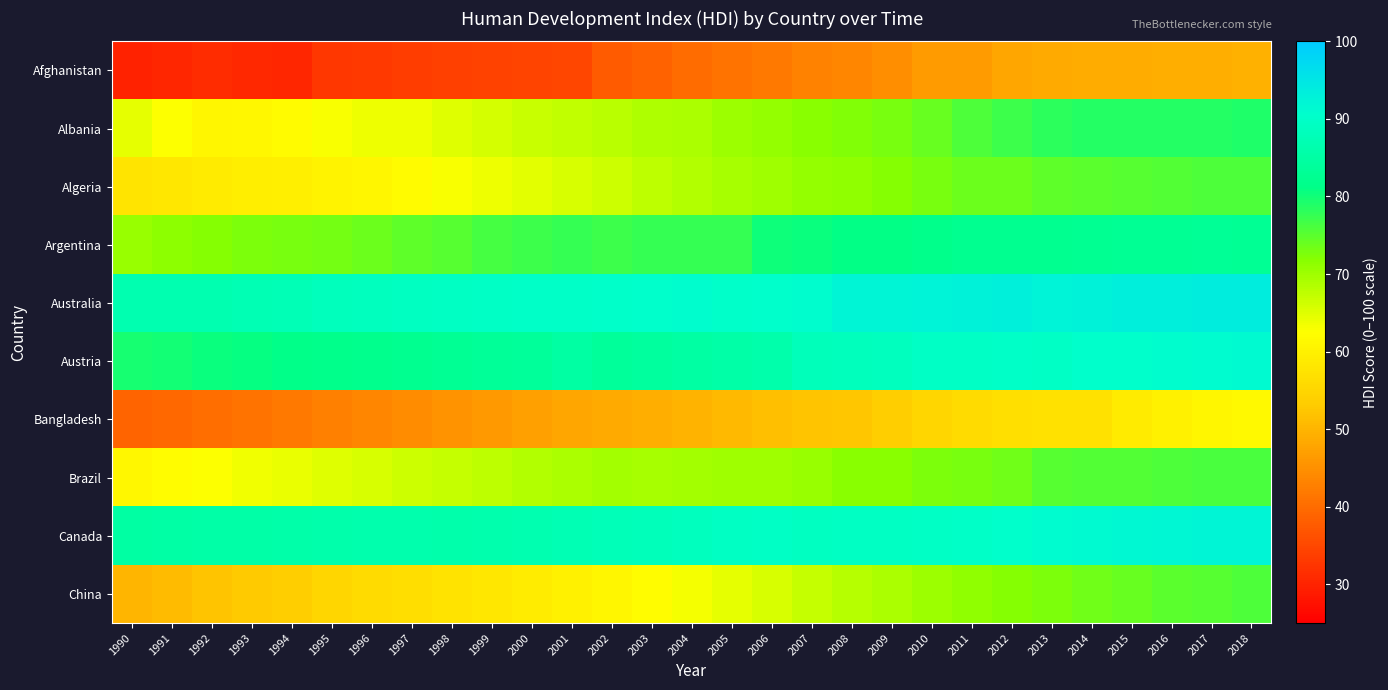

Which series has the widest spread of values?

China